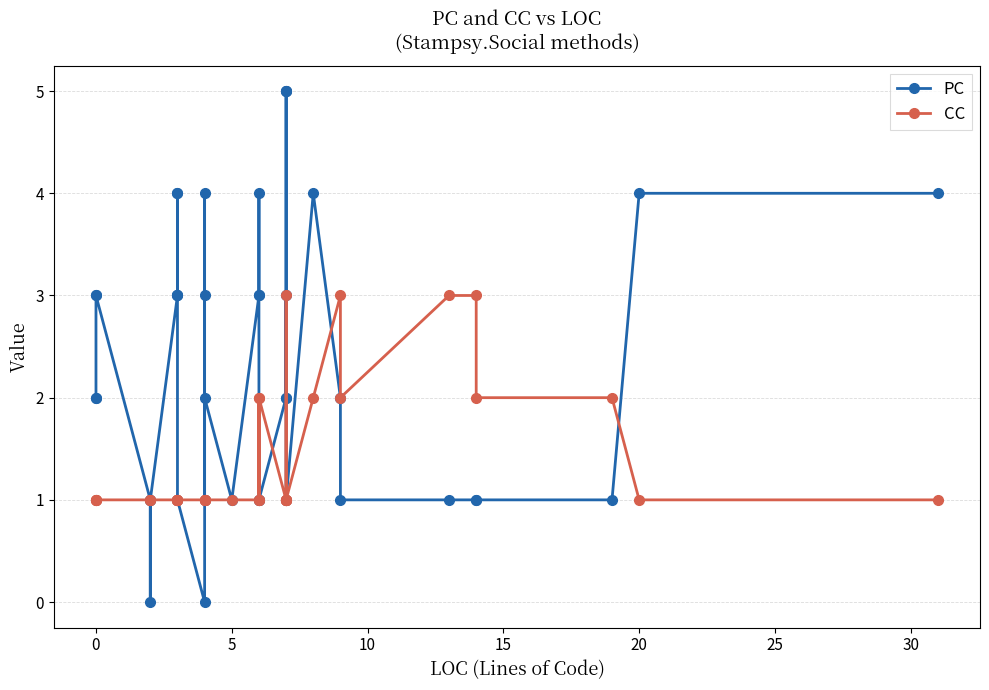

True or false: PC has a value of 2 at 13.

False